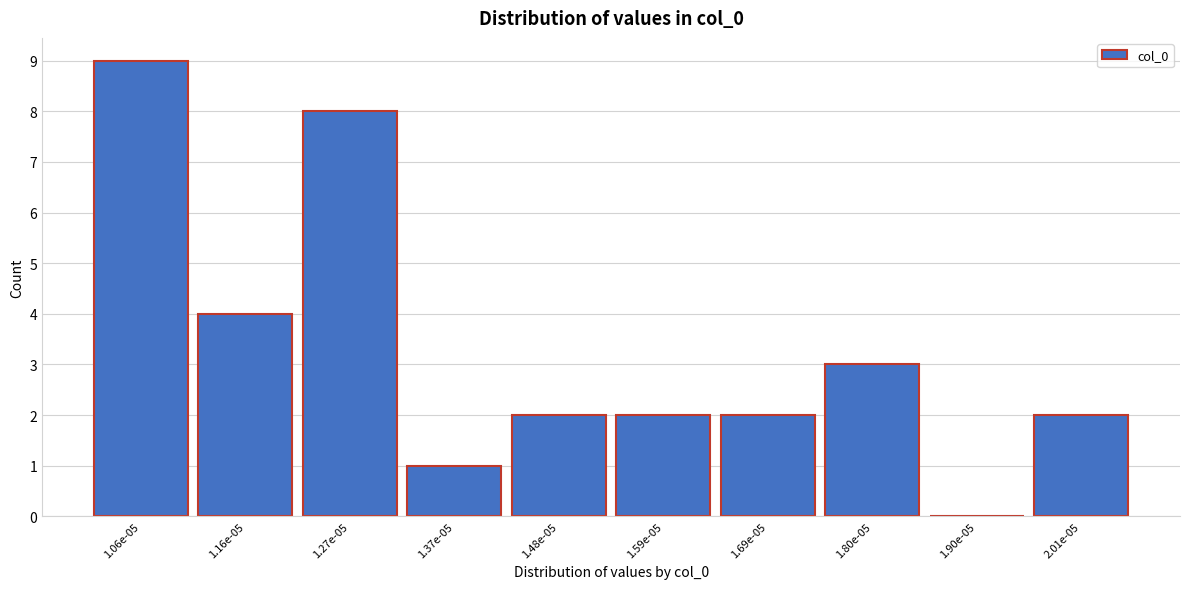

Reading left to right, what are all the values shown in this chart?

1.06e-05=9	1.16e-05=4	1.27e-05=8	1.37e-05=1	1.48e-05=2	1.59e-05=2	1.69e-05=2	1.80e-05=3	1.90e-05=0	2.01e-05=2